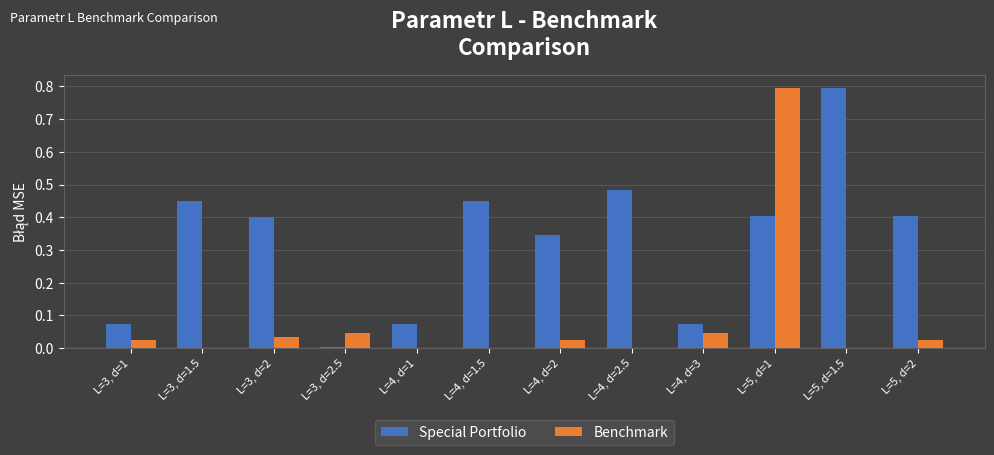

How many groups of bars are there?

12